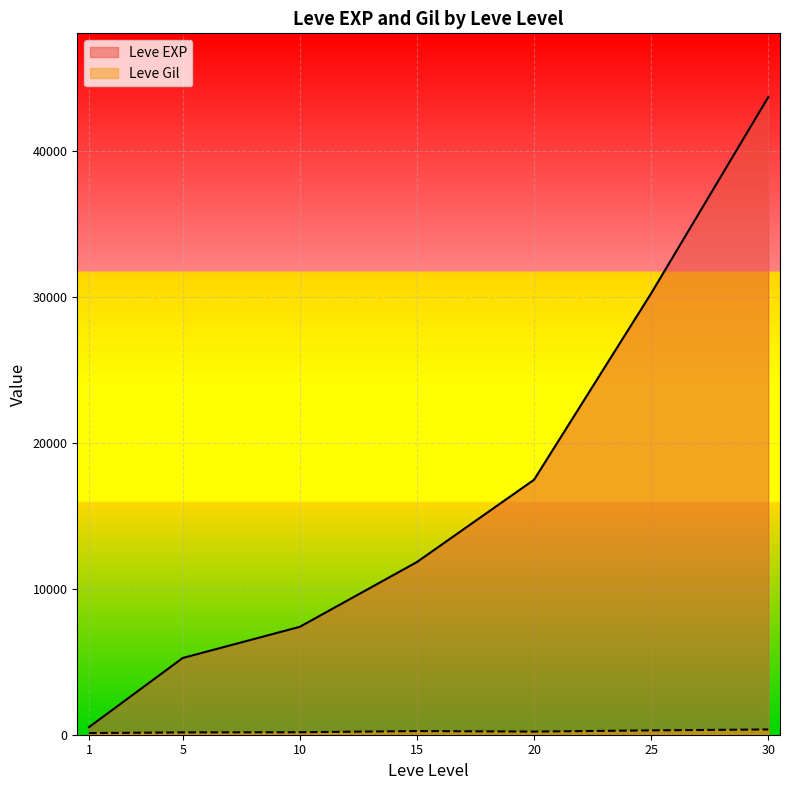

Where does the Leve EXP series first go above 9990?

15